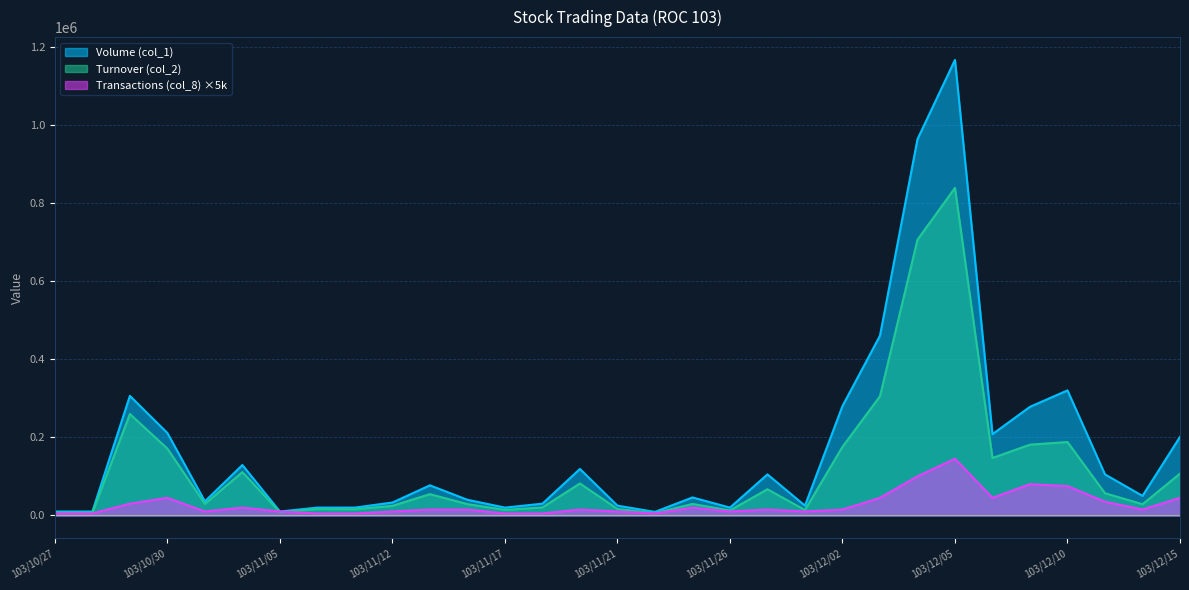

At which label does Transactions (col_8) first exceed 15000?

103/10/29